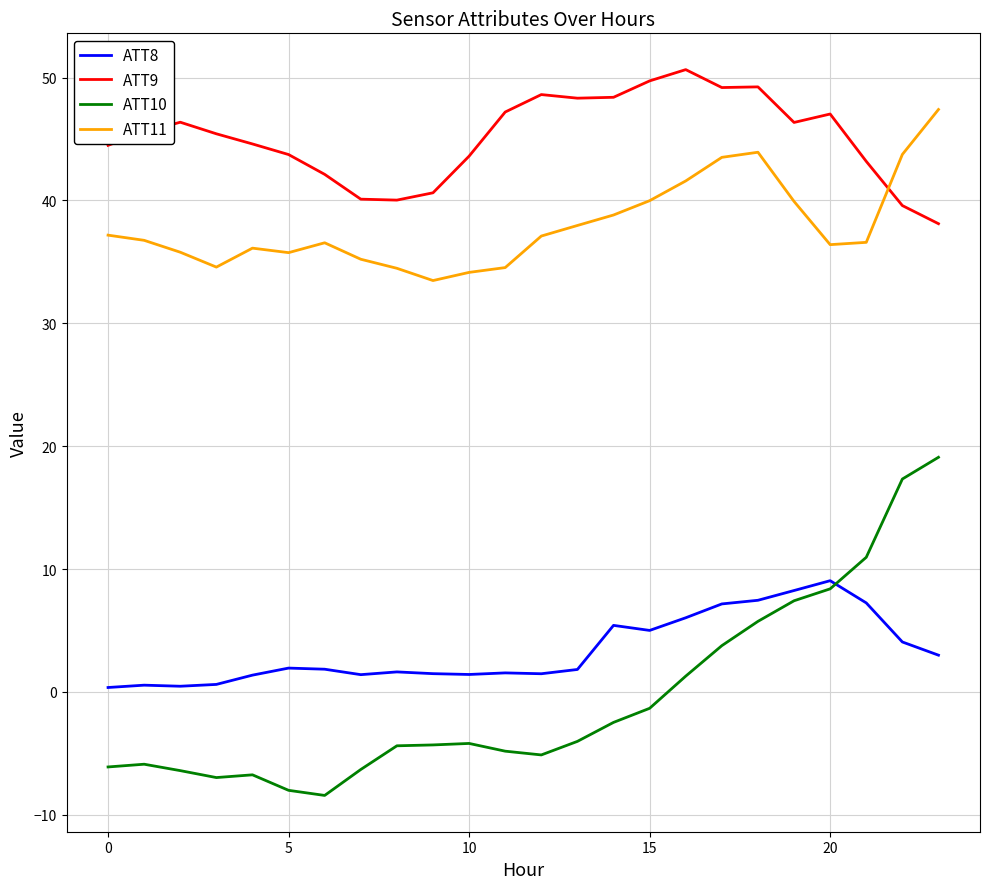

Which series has the widest spread of values?

ATT10